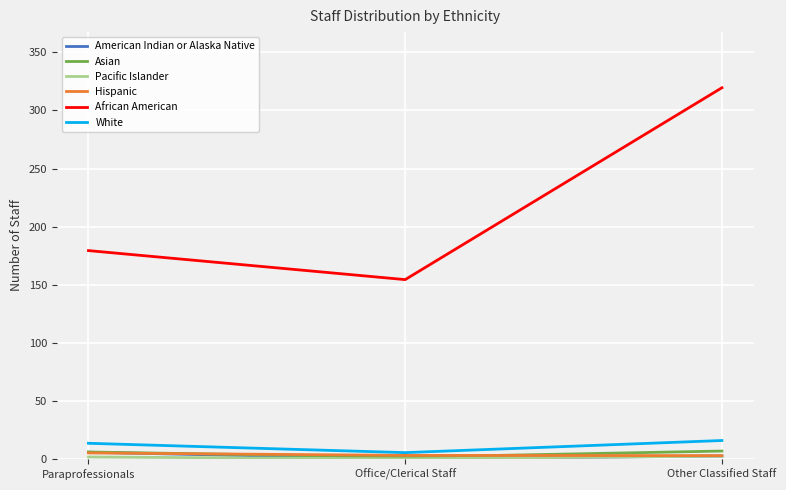

What is the sum of all White values?

34.6